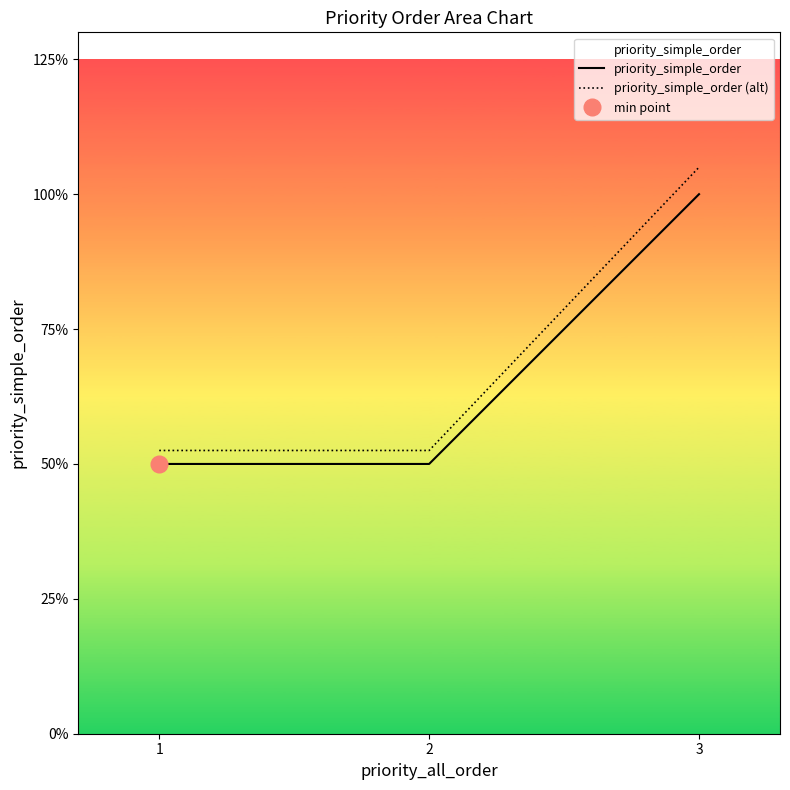

List the series in order of their overall mean, lowest first.

priority_simple_order, priority_simple_order (alt)